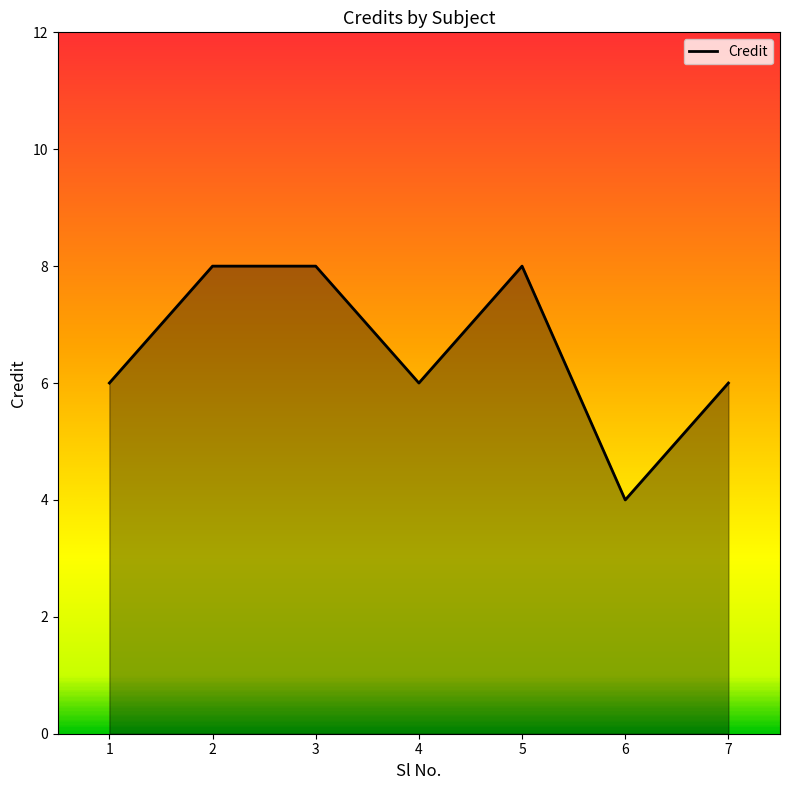

What is the maximum value shown in the chart?

8